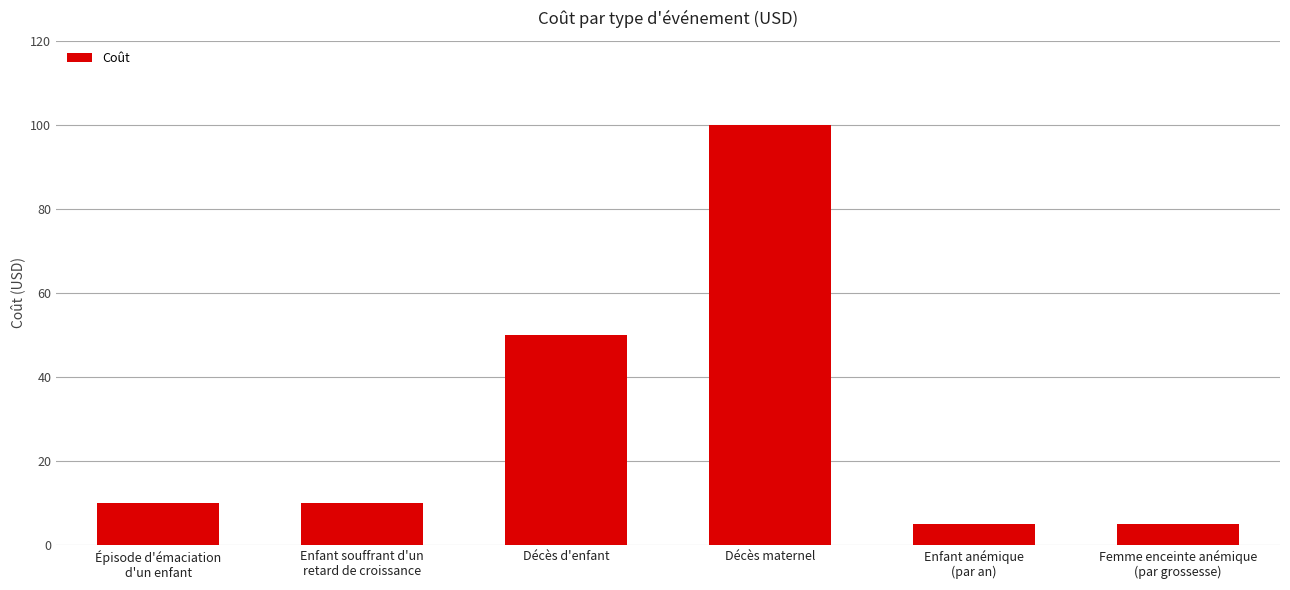

What position from the left is Enfant souffrant d'un
retard de croissance?

2